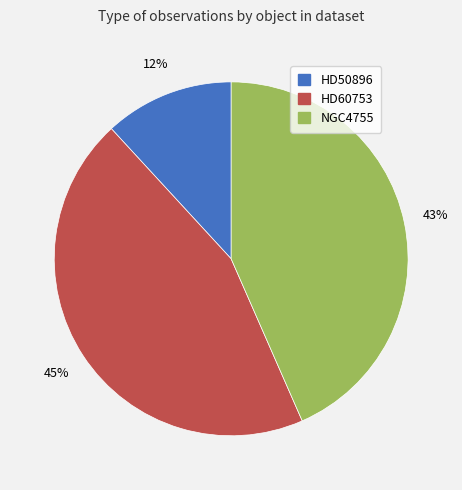

What is the ratio of the value at HD60753 to the value at HD50896?

3.8